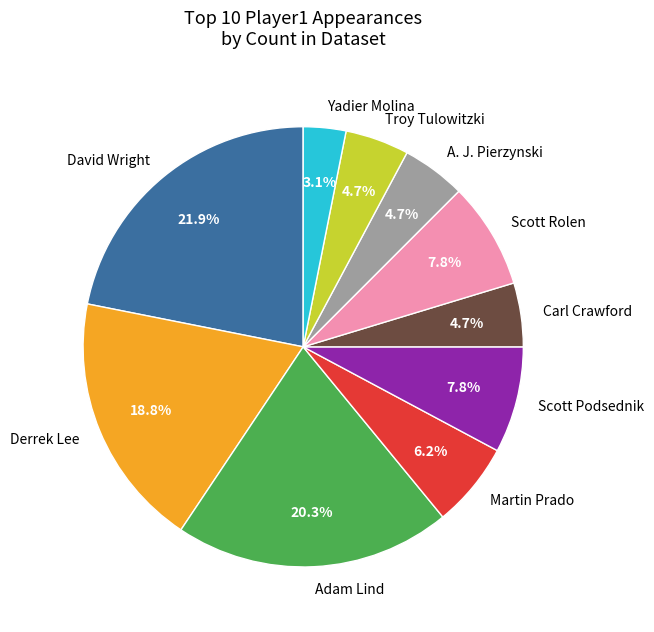

Which slice is the smallest?

Yadier Molina